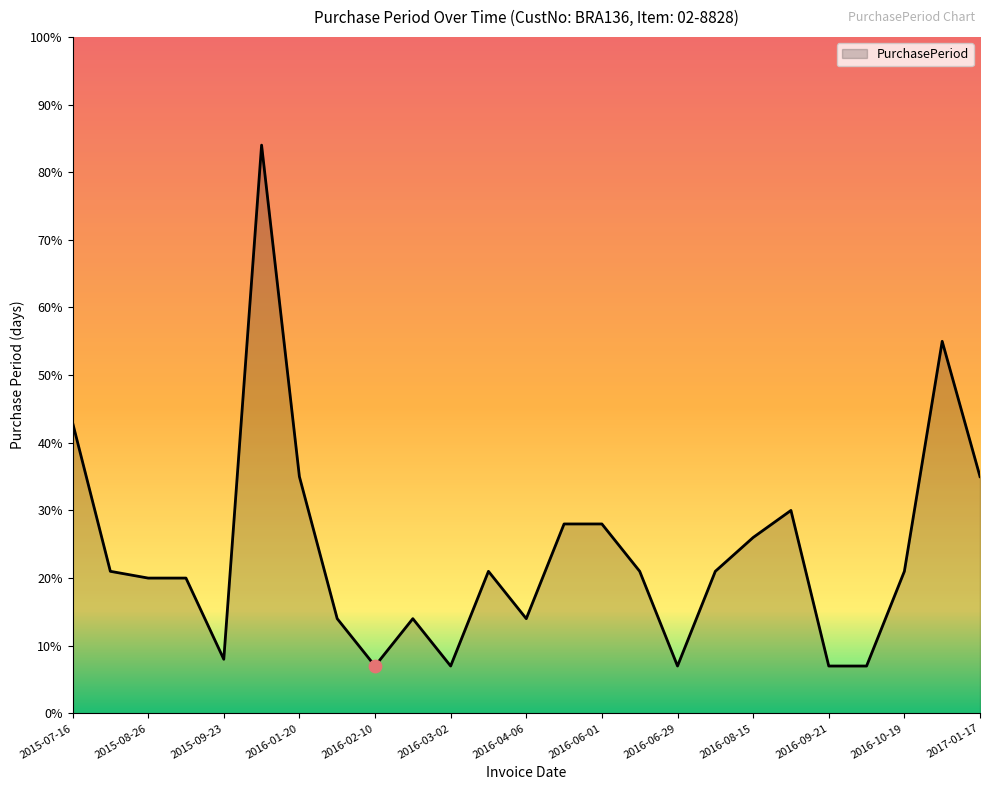

What is the maximum value shown in the chart?

84